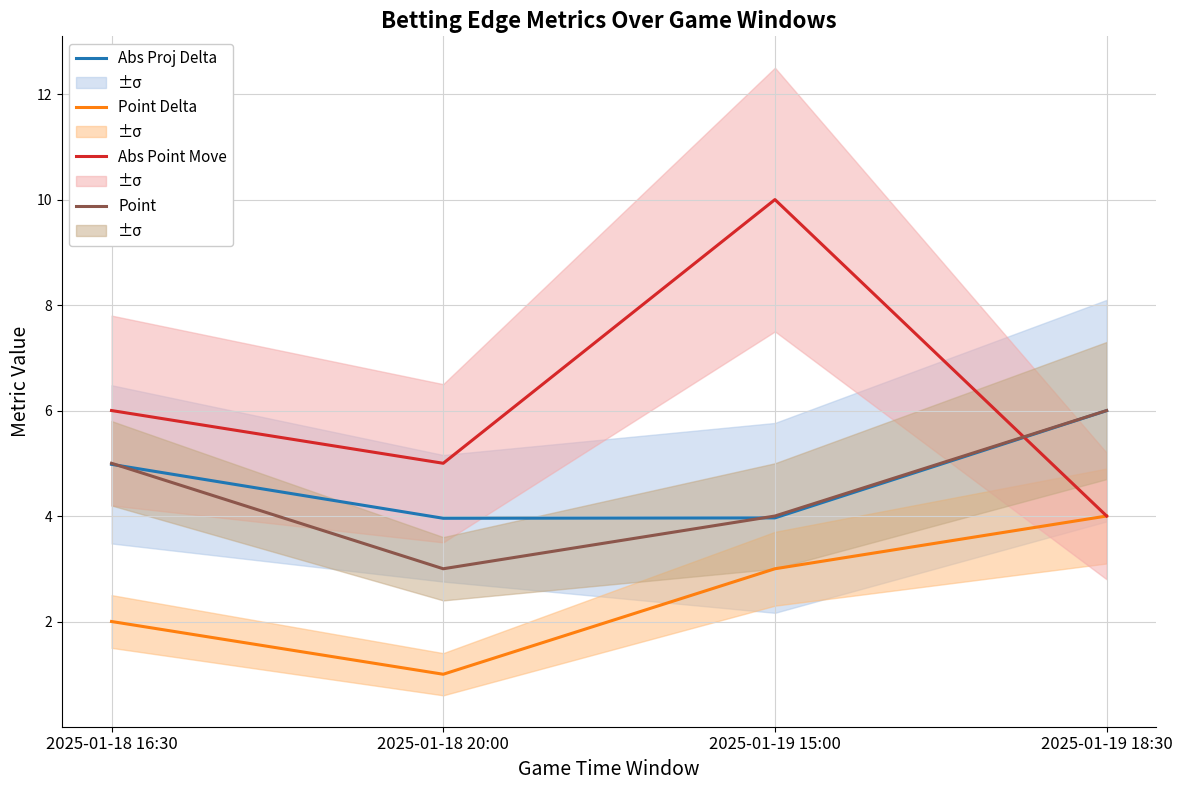

What is the value of the Abs Proj Delta point at the 1st from the left?

5.0